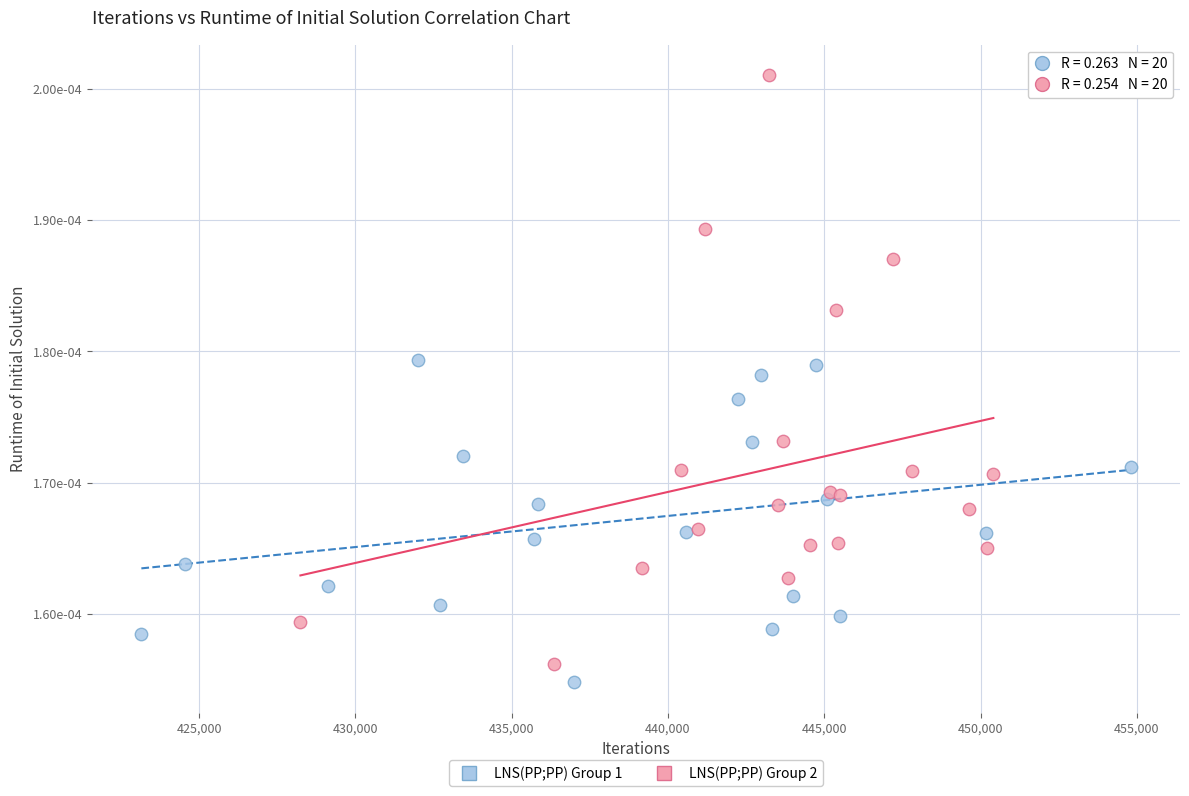

What are all the series names shown in the legend?

LNS(PP;PP) Group 1, LNS(PP;PP) Group 2